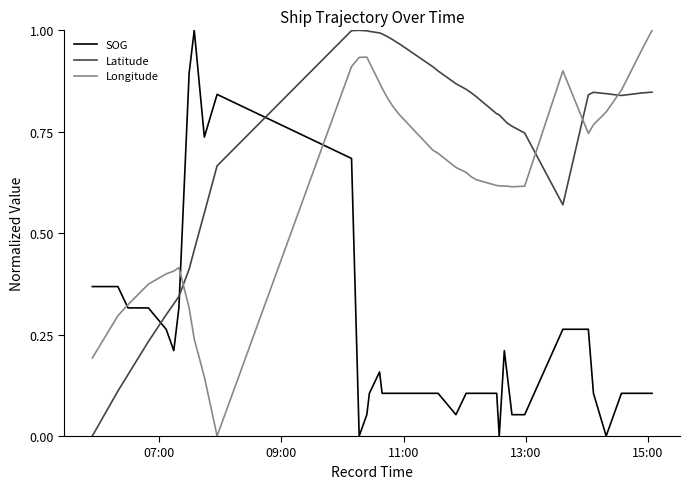

In Latitude, how many points are higher than both neighbors (excluding endpoints)?

2